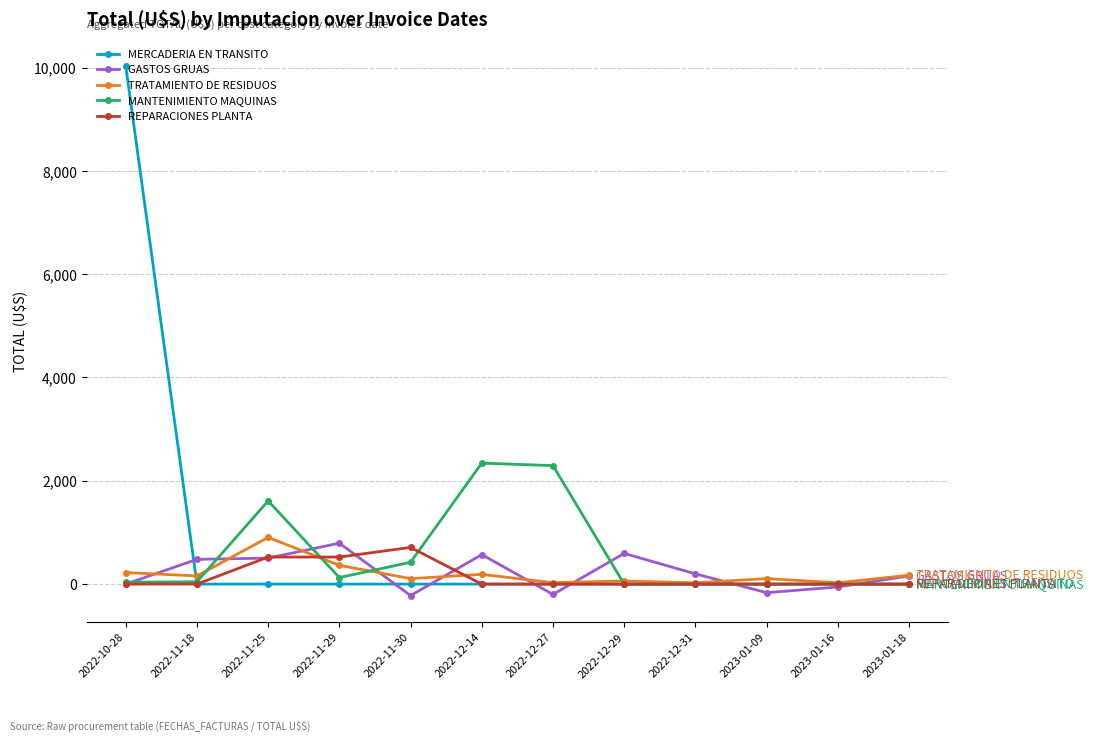

Between 2022-11-25 and 2022-11-30, which series saw the biggest shift?

MANTENIMIENTO MAQUINAS